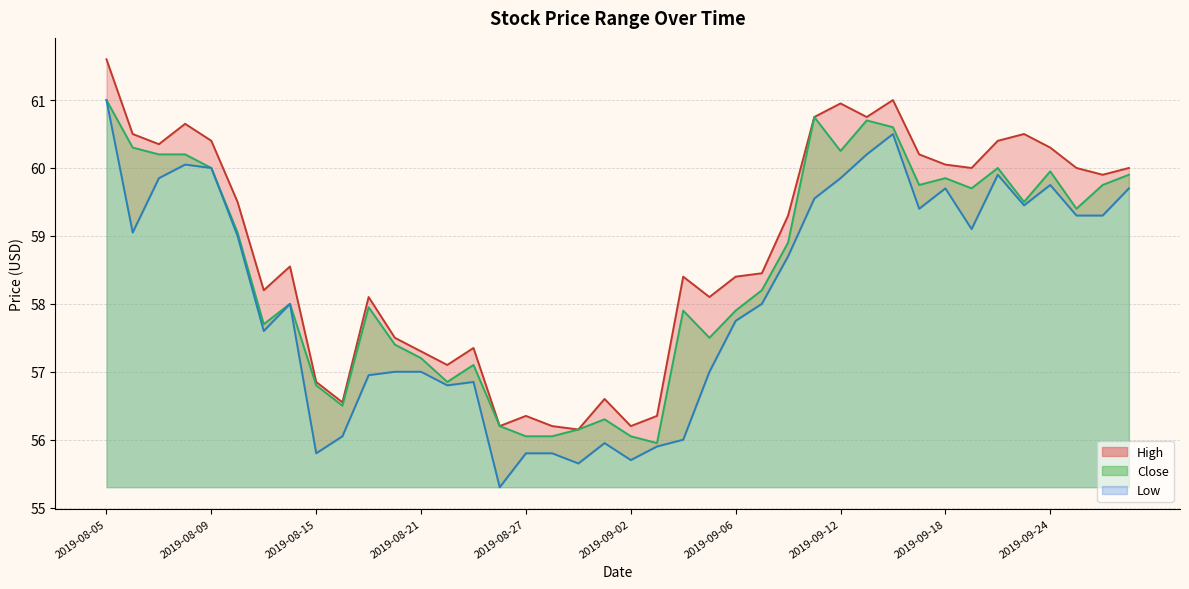

Rank the series at 2019-09-20 from highest to lowest value.

High, Close, Low